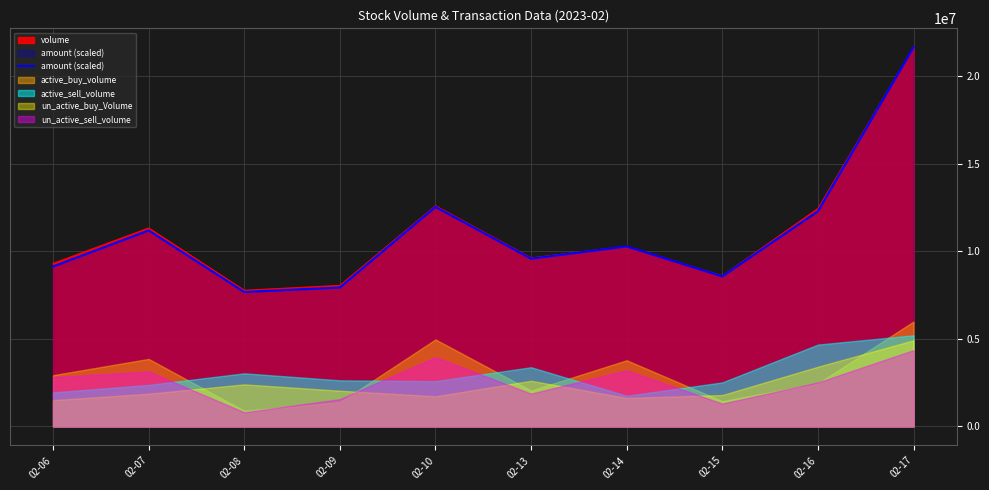

What is the ratio of the value at 02-10 to the value at 02-07?

1.1